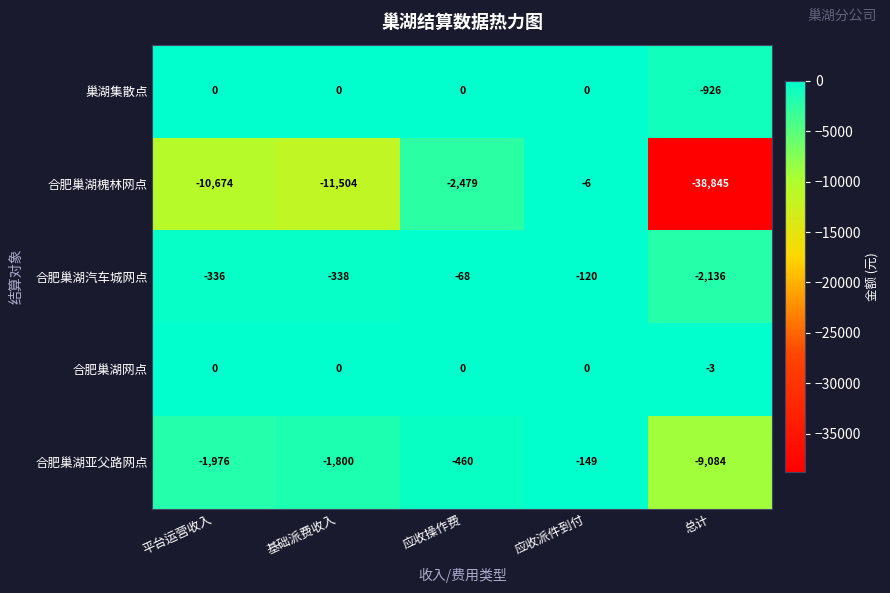

Between 平台运营收入 and 应收派件到付, which series saw the biggest shift?

合肥巢湖槐林网点